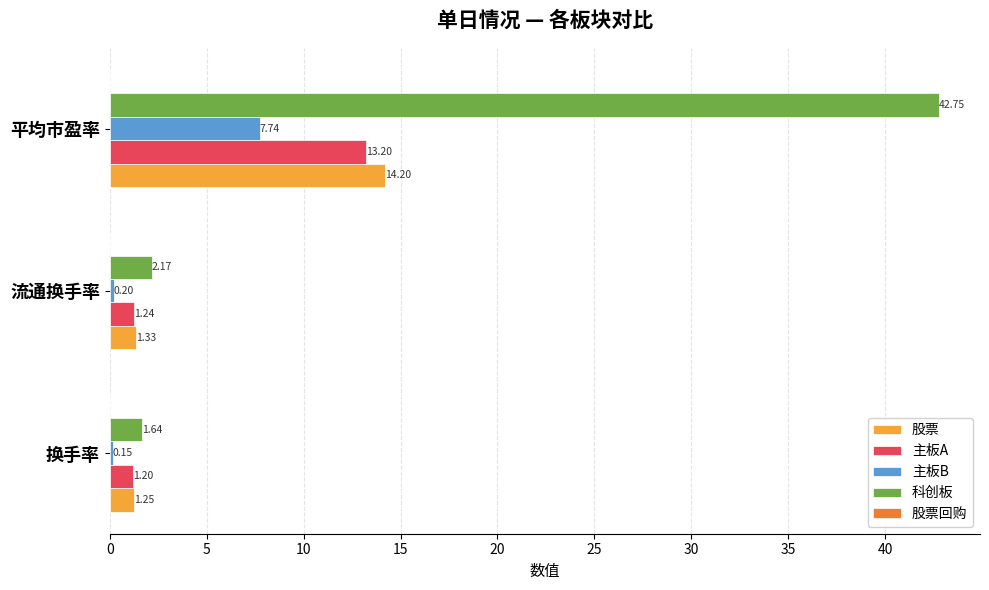

What is the sum of the 主板B values at 平均市盈率 and 换手率?

7.9